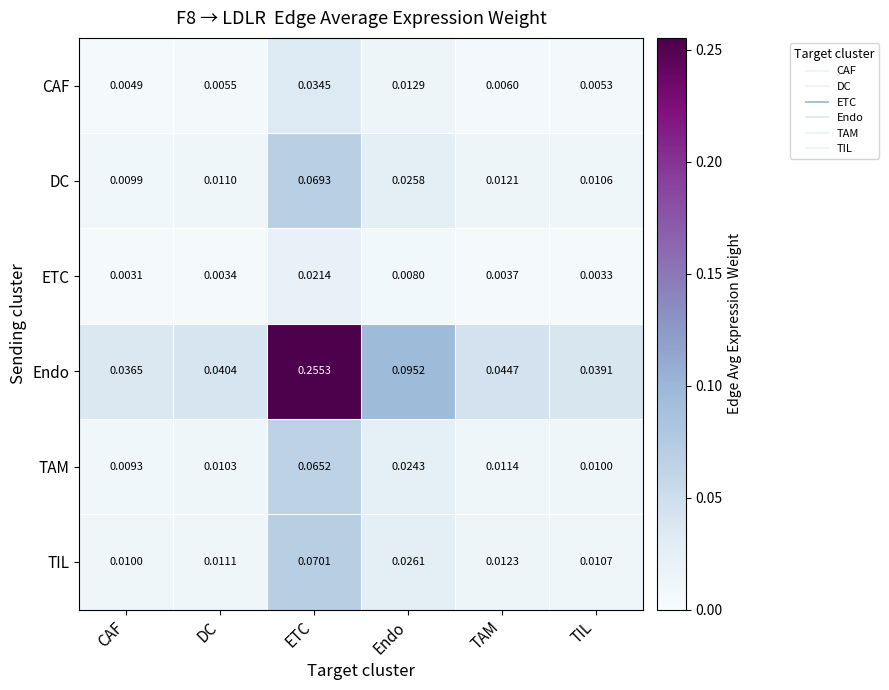

Is the value of TIL at TIL greater than the value of CAF at CAF?

Yes